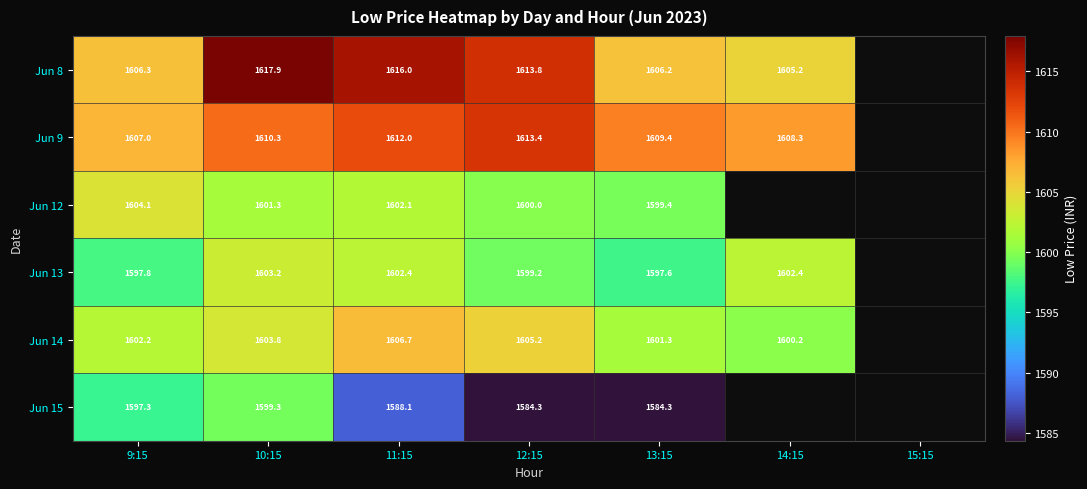

What is the highest value of the Jun 9 series?

1613.4